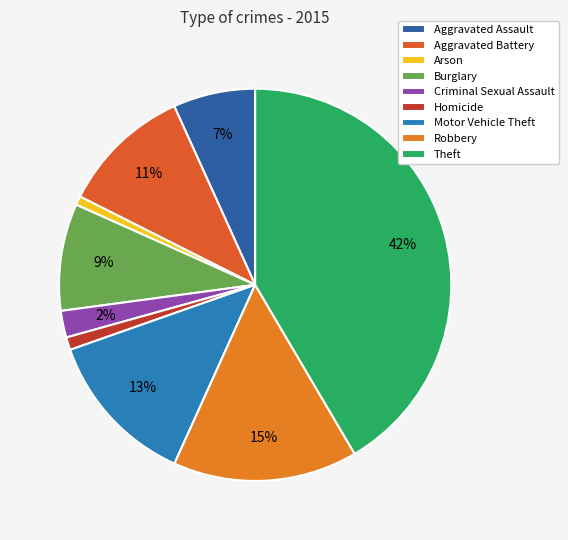

What is the largest slice in the pie chart?

Theft